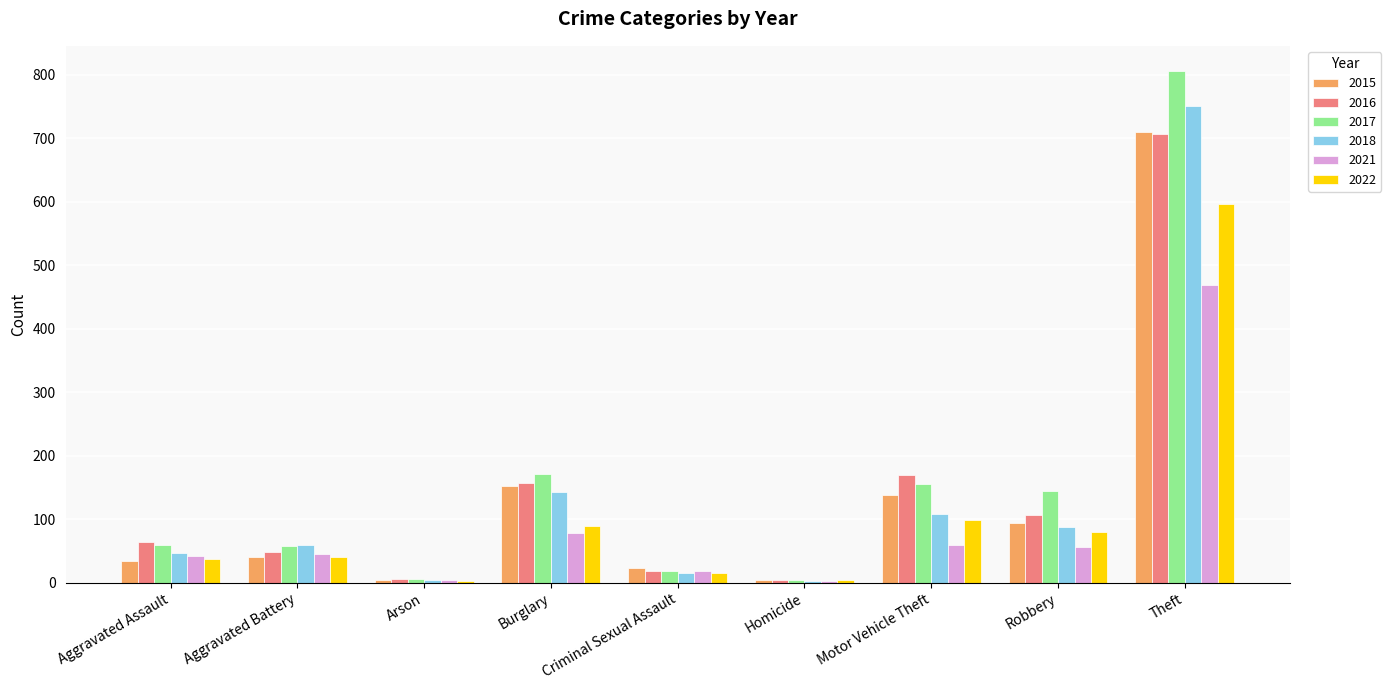

What is the sum of the 2017 values at Arson and Robbery?

151